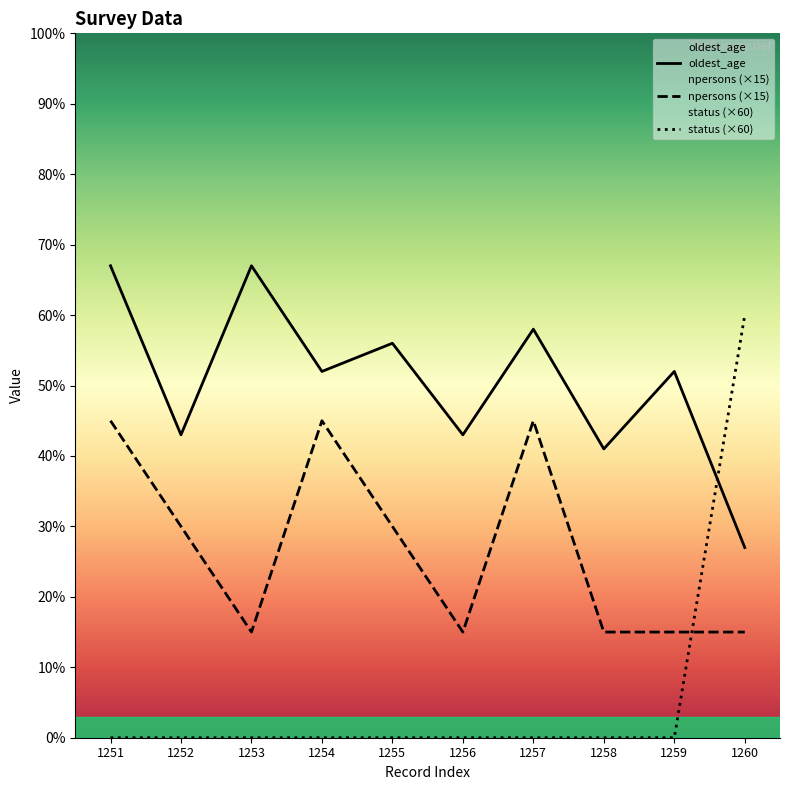

Which series has the largest total across all categories?

oldest_age